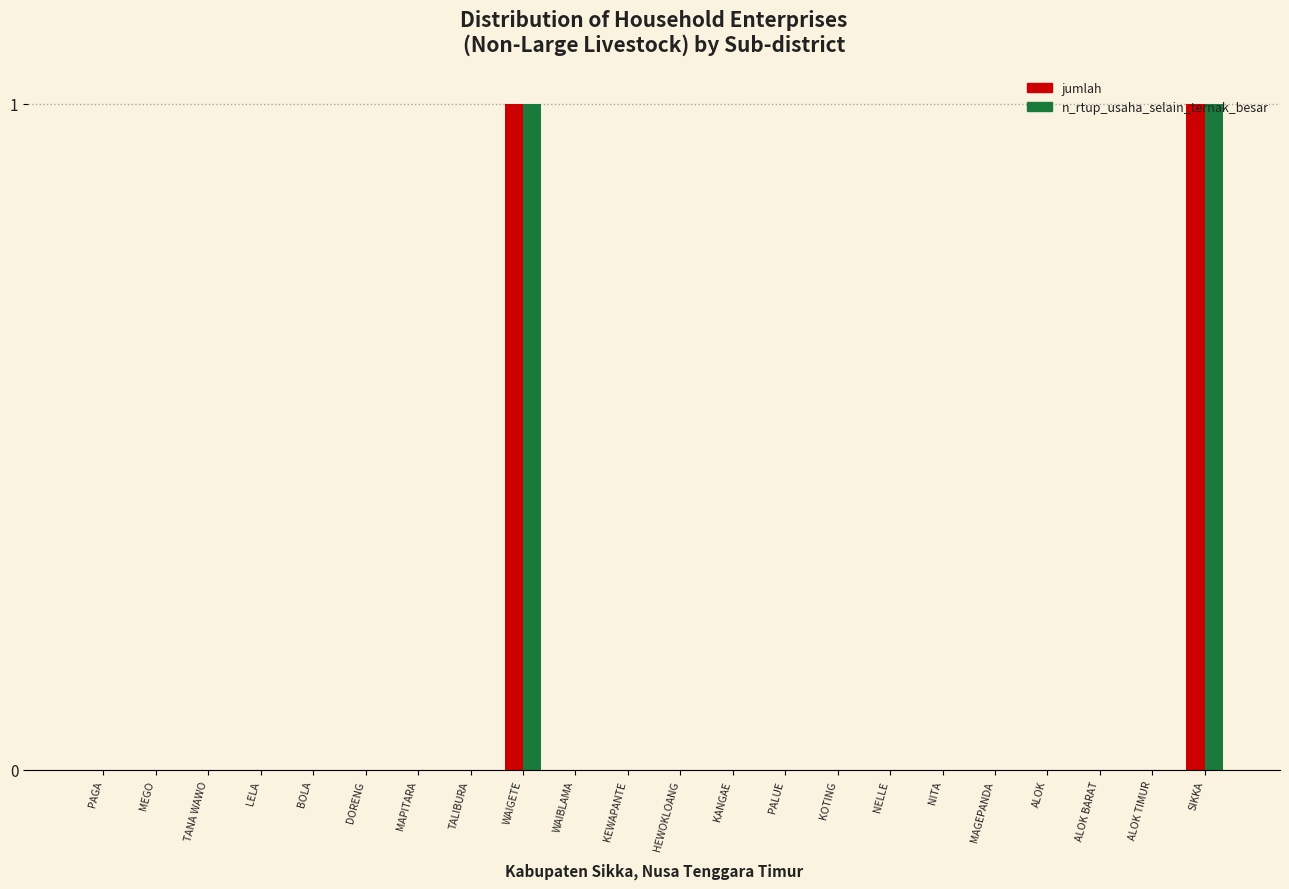

The n_rtup_usaha_selain_ternak_besar series shows -1 at HEWOKLOANG. True or false?

False